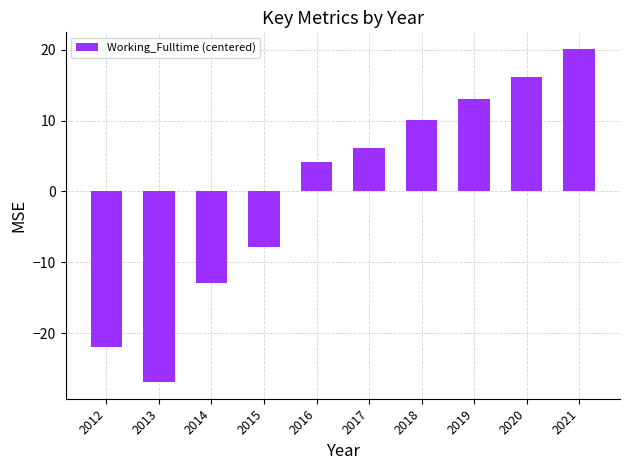

The value at 2021 is 33.7. True or false?

False